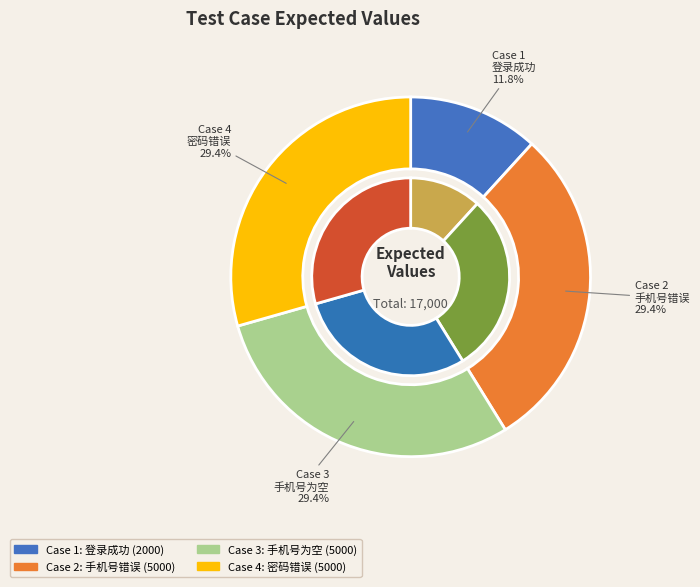

Count the number of slices in the pie.

4